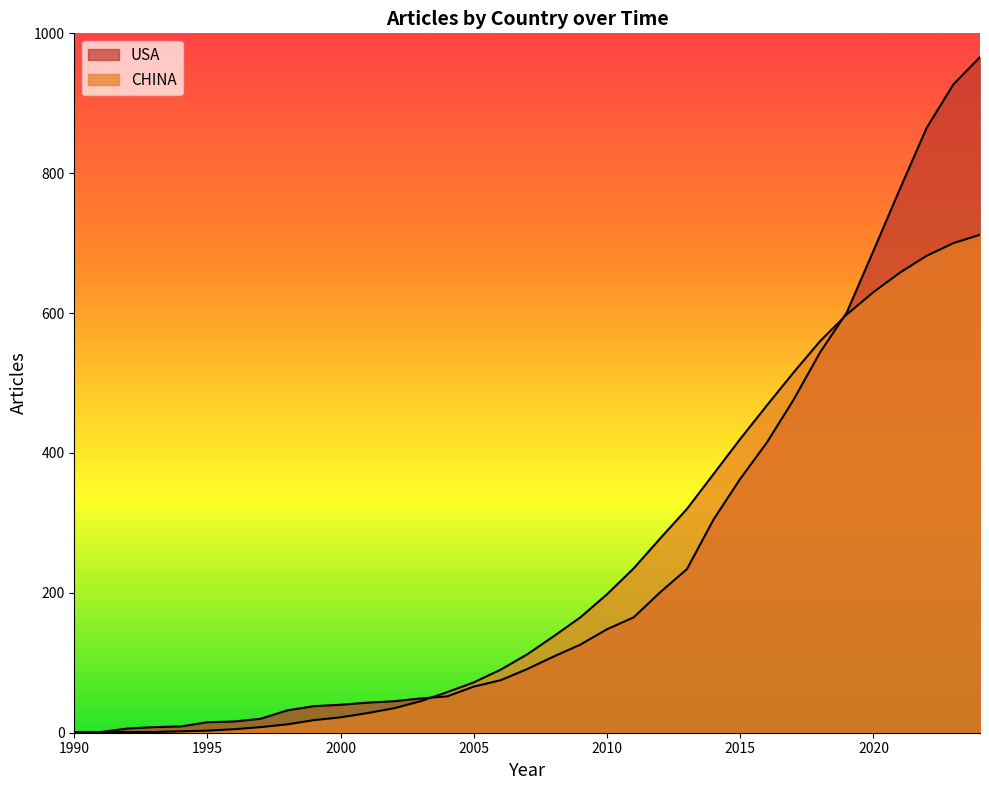

How many data points in CHINA are above 112?

17